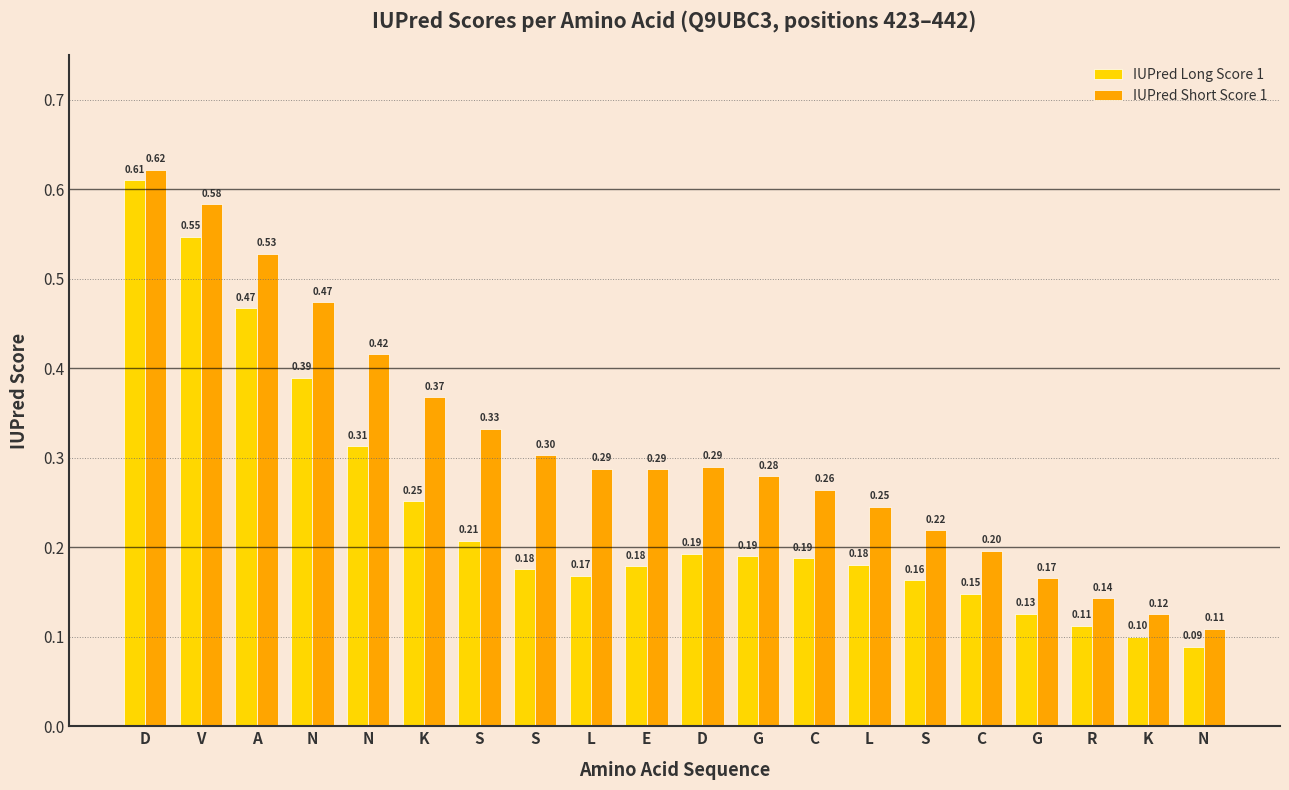

How many series are shown in this chart?

2